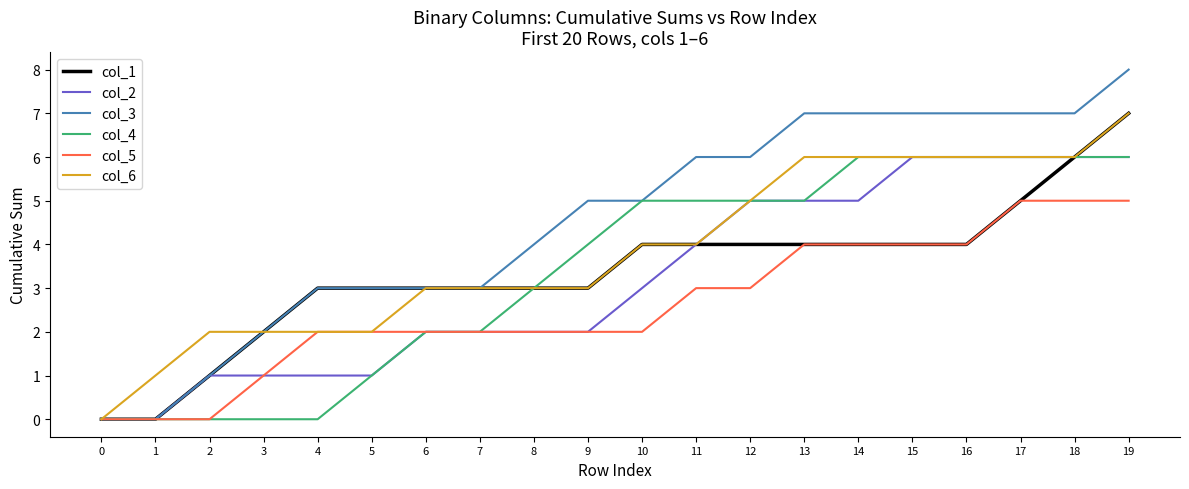

Reading right to left, list all the values displayed in this chart.

col_1: 19=7	18=6	17=5	16=4	15=4	14=4	13=4	12=4	11=4	10=4	9=3	8=3	7=3	6=3	5=3	4=3	3=2	2=1	1=0	0=0
col_2: 19=6	18=6	17=6	16=6	15=6	14=5	13=5	12=5	11=4	10=3	9=2	8=2	7=2	6=2	5=1	4=1	3=1	2=1	1=0	0=0
col_3: 19=8	18=7	17=7	16=7	15=7	14=7	13=7	12=6	11=6	10=5	9=5	8=4	7=3	6=3	5=3	4=3	3=2	2=1	1=0	0=0
col_4: 19=6	18=6	17=6	16=6	15=6	14=6	13=5	12=5	11=5	10=5	9=4	8=3	7=2	6=2	5=1	4=0	3=0	2=0	1=0	0=0
col_5: 19=5	18=5	17=5	16=4	15=4	14=4	13=4	12=3	11=3	10=2	9=2	8=2	7=2	6=2	5=2	4=2	3=1	2=0	1=0	0=0
col_6: 19=7	18=6	17=6	16=6	15=6	14=6	13=6	12=5	11=4	10=4	9=3	8=3	7=3	6=3	5=2	4=2	3=2	2=2	1=1	0=0